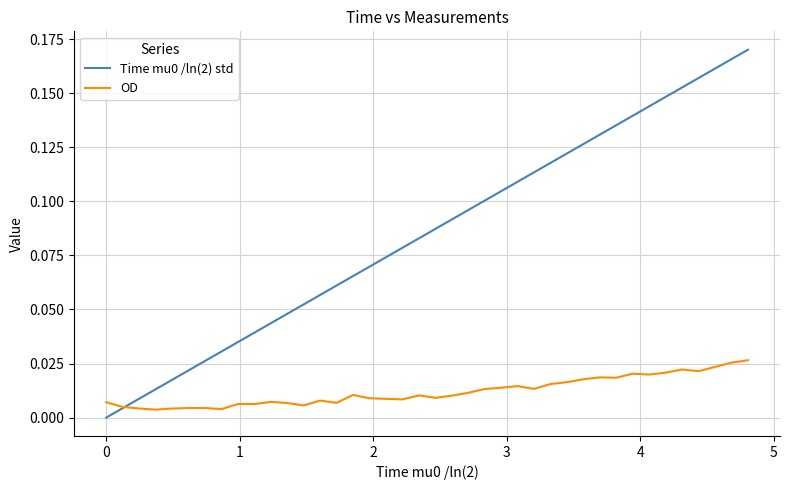

How many lines are shown in the chart?

2